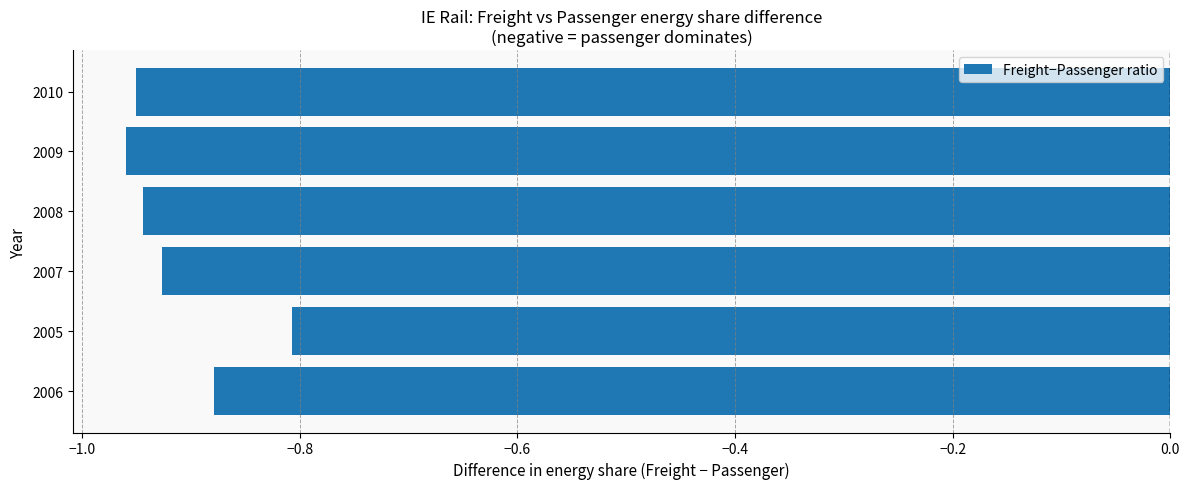

The value at 2009 is -0.2. True or false?

False